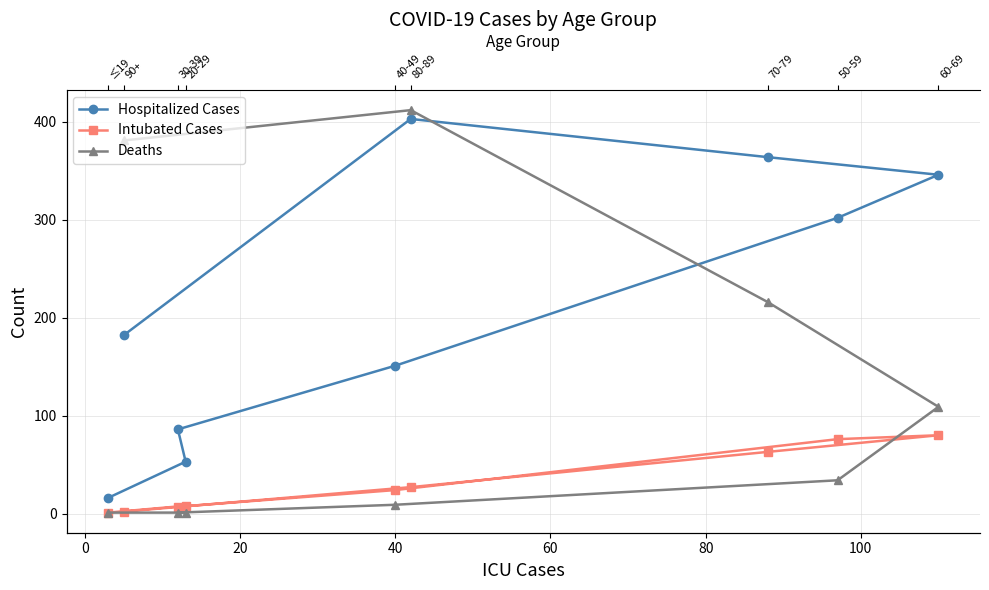

How many data points in Intubated Cases are less than 24?

4